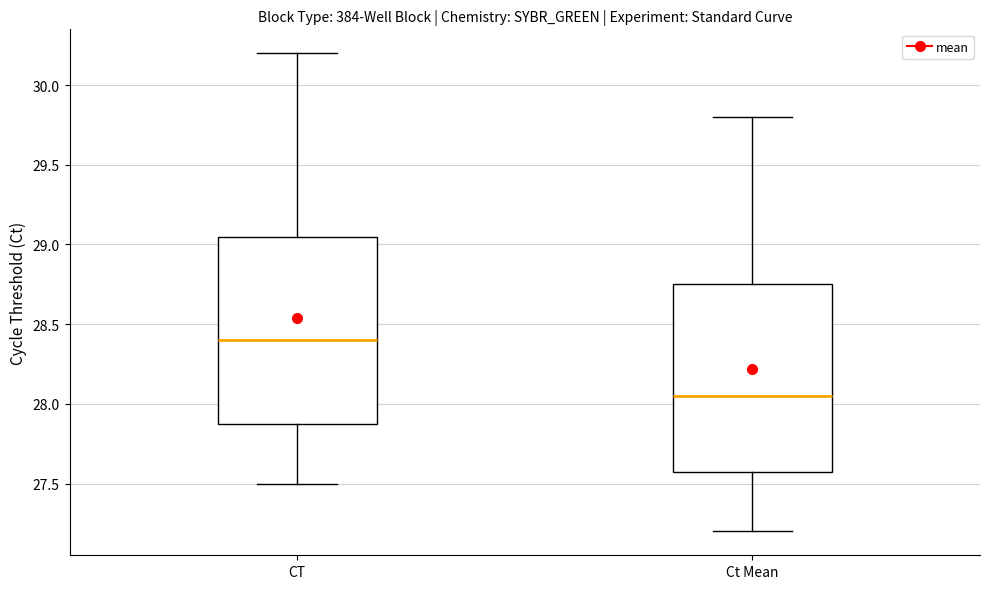

Reading left to right, read every box against the y-axis: the position of its median line, the range the box covers, and the ends of its whiskers. The values are not printed on the chart, so give them approximately, as read against the axis.

CT: median 28.40, box 27.90 to 29.05, whiskers 27.50 to 30.20
Ct Mean: median 28.05, box 27.60 to 28.75, whiskers 27.20 to 29.80